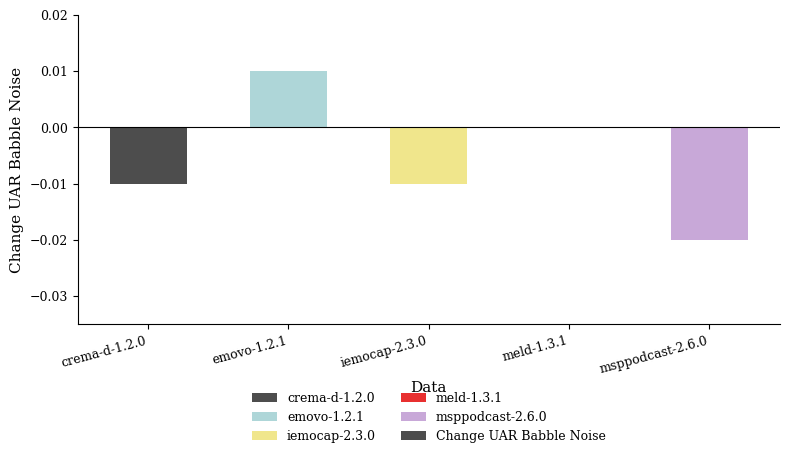

Which has a higher value, crema-d-1.2.0 or emovo-1.2.1?

emovo-1.2.1